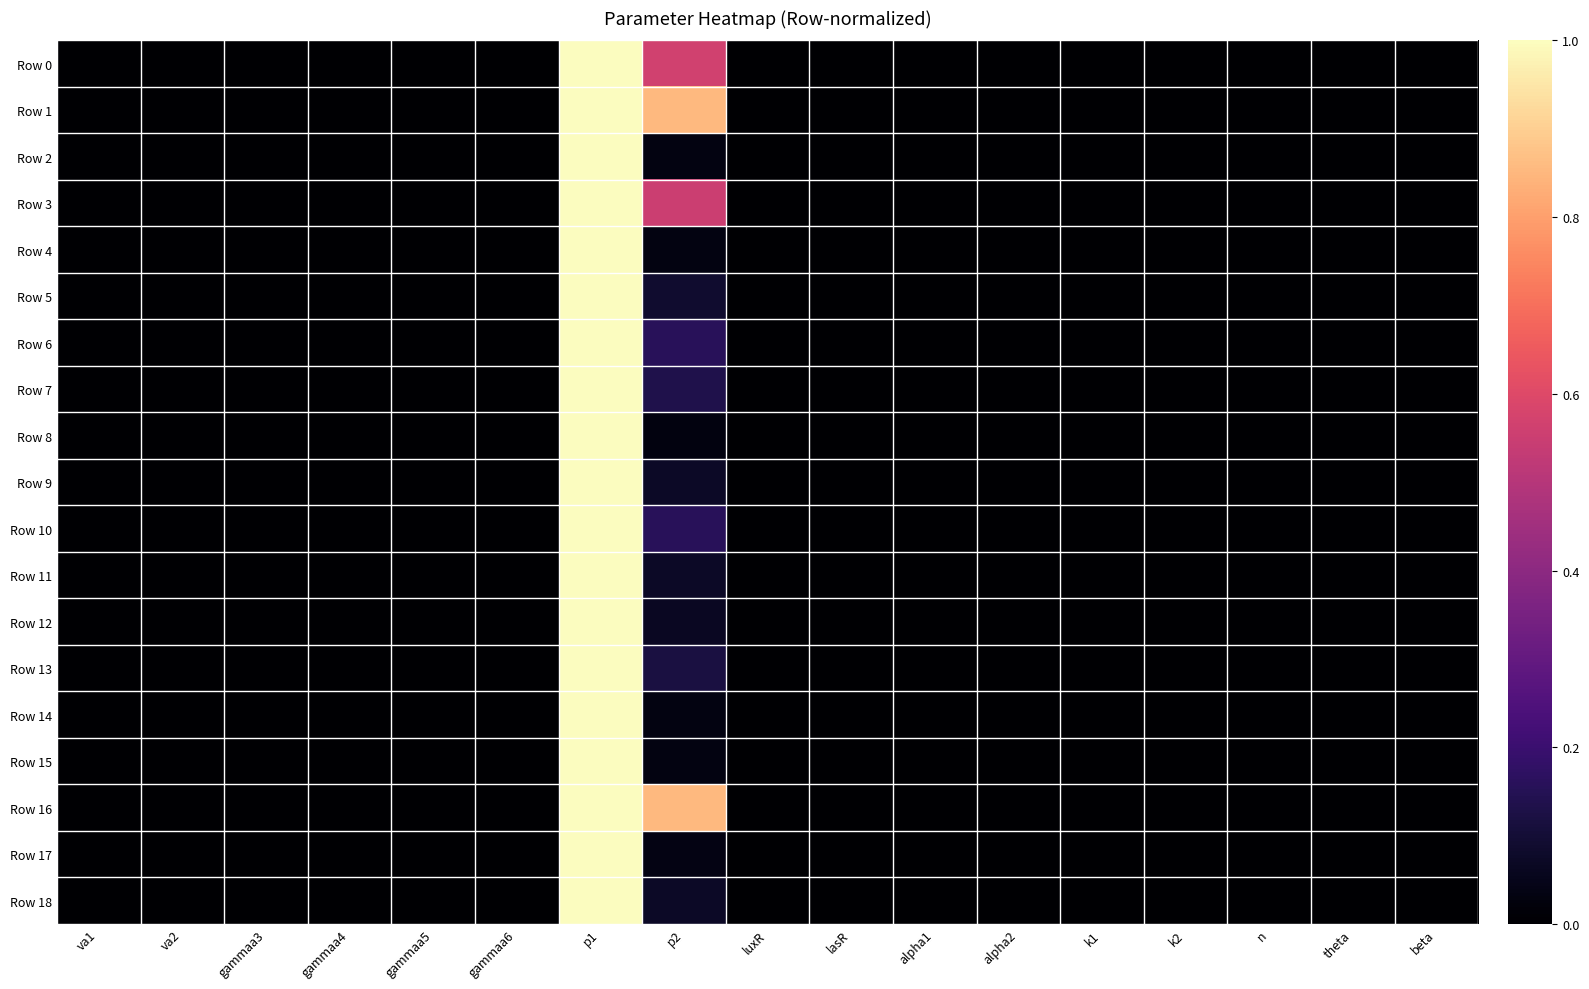

Reading left to right, extract all data points from this chart.

Row 0: va1=0.0	va2=0.0	gammaa3=0.0	gammaa4=0.0	gammaa5=0.0	gammaa6=0.0	p1=1.0	p2=0.6	luxR=0.0	lasR=0.0	alpha1=0.0	alpha2=0.0	k1=0.0	k2=0.0	n=0.0	theta=0.0	beta=0.0
Row 1: va1=0.0	va2=0.0	gammaa3=0.0	gammaa4=0.0	gammaa5=0.0	gammaa6=0.0	p1=1.0	p2=0.9	luxR=0.0	lasR=0.0	alpha1=0.0	alpha2=0.0	k1=0.0	k2=0.0	n=0.0	theta=0.0	beta=0.0
Row 2: va1=0.0	va2=0.0	gammaa3=0.0	gammaa4=0.0	gammaa5=0.0	gammaa6=0.0	p1=1.0	p2=0.0	luxR=0.0	lasR=0.0	alpha1=0.0	alpha2=0.0	k1=0.0	k2=0.0	n=0.0	theta=0.0	beta=0.0
Row 3: va1=0.0	va2=0.0	gammaa3=0.0	gammaa4=0.0	gammaa5=0.0	gammaa6=0.0	p1=1.0	p2=0.6	luxR=0.0	lasR=0.0	alpha1=0.0	alpha2=0.0	k1=0.0	k2=0.0	n=0.0	theta=0.0	beta=0.0
Row 4: va1=0.0	va2=0.0	gammaa3=0.0	gammaa4=0.0	gammaa5=0.0	gammaa6=0.0	p1=1.0	p2=0.0	luxR=0.0	lasR=0.0	alpha1=0.0	alpha2=0.0	k1=0.0	k2=0.0	n=0.0	theta=0.0	beta=0.0
Row 5: va1=0.0	va2=0.0	gammaa3=0.0	gammaa4=0.0	gammaa5=0.0	gammaa6=0.0	p1=1.0	p2=0.1	luxR=0.0	lasR=0.0	alpha1=0.0	alpha2=0.0	k1=0.0	k2=0.0	n=0.0	theta=0.0	beta=0.0
Row 6: va1=0.0	va2=0.0	gammaa3=0.0	gammaa4=0.0	gammaa5=0.0	gammaa6=0.0	p1=1.0	p2=0.2	luxR=0.0	lasR=0.0	alpha1=0.0	alpha2=0.0	k1=0.0	k2=0.0	n=0.0	theta=0.0	beta=0.0
Row 7: va1=0.0	va2=0.0	gammaa3=0.0	gammaa4=0.0	gammaa5=0.0	gammaa6=0.0	p1=1.0	p2=0.1	luxR=0.0	lasR=0.0	alpha1=0.0	alpha2=0.0	k1=0.0	k2=0.0	n=0.0	theta=0.0	beta=0.0
Row 8: va1=0.0	va2=0.0	gammaa3=0.0	gammaa4=0.0	gammaa5=0.0	gammaa6=0.0	p1=1.0	p2=0.0	luxR=0.0	lasR=0.0	alpha1=0.0	alpha2=0.0	k1=0.0	k2=0.0	n=0.0	theta=0.0	beta=0.0
Row 9: va1=0.0	va2=0.0	gammaa3=0.0	gammaa4=0.0	gammaa5=0.0	gammaa6=0.0	p1=1.0	p2=0.1	luxR=0.0	lasR=0.0	alpha1=0.0	alpha2=0.0	k1=0.0	k2=0.0	n=0.0	theta=0.0	beta=0.0
Row 10: va1=0.0	va2=0.0	gammaa3=0.0	gammaa4=0.0	gammaa5=0.0	gammaa6=0.0	p1=1.0	p2=0.2	luxR=0.0	lasR=0.0	alpha1=0.0	alpha2=0.0	k1=0.0	k2=0.0	n=0.0	theta=0.0	beta=0.0
Row 11: va1=0.0	va2=0.0	gammaa3=0.0	gammaa4=0.0	gammaa5=0.0	gammaa6=0.0	p1=1.0	p2=0.1	luxR=0.0	lasR=0.0	alpha1=0.0	alpha2=0.0	k1=0.0	k2=0.0	n=0.0	theta=0.0	beta=0.0
Row 12: va1=0.0	va2=0.0	gammaa3=0.0	gammaa4=0.0	gammaa5=0.0	gammaa6=0.0	p1=1.0	p2=0.1	luxR=0.0	lasR=0.0	alpha1=0.0	alpha2=0.0	k1=0.0	k2=0.0	n=0.0	theta=0.0	beta=0.0
Row 13: va1=0.0	va2=0.0	gammaa3=0.0	gammaa4=0.0	gammaa5=0.0	gammaa6=0.0	p1=1.0	p2=0.1	luxR=0.0	lasR=0.0	alpha1=0.0	alpha2=0.0	k1=0.0	k2=0.0	n=0.0	theta=0.0	beta=0.0
Row 14: va1=0.0	va2=0.0	gammaa3=0.0	gammaa4=0.0	gammaa5=0.0	gammaa6=0.0	p1=1.0	p2=0.0	luxR=0.0	lasR=0.0	alpha1=0.0	alpha2=0.0	k1=0.0	k2=0.0	n=0.0	theta=0.0	beta=0.0
Row 15: va1=0.0	va2=0.0	gammaa3=0.0	gammaa4=0.0	gammaa5=0.0	gammaa6=0.0	p1=1.0	p2=0.0	luxR=0.0	lasR=0.0	alpha1=0.0	alpha2=0.0	k1=0.0	k2=0.0	n=0.0	theta=0.0	beta=0.0
Row 16: va1=0.0	va2=0.0	gammaa3=0.0	gammaa4=0.0	gammaa5=0.0	gammaa6=0.0	p1=1.0	p2=0.9	luxR=0.0	lasR=0.0	alpha1=0.0	alpha2=0.0	k1=0.0	k2=0.0	n=0.0	theta=0.0	beta=0.0
Row 17: va1=0.0	va2=0.0	gammaa3=0.0	gammaa4=0.0	gammaa5=0.0	gammaa6=0.0	p1=1.0	p2=0.0	luxR=0.0	lasR=0.0	alpha1=0.0	alpha2=0.0	k1=0.0	k2=0.0	n=0.0	theta=0.0	beta=0.0
Row 18: va1=0.0	va2=0.0	gammaa3=0.0	gammaa4=0.0	gammaa5=0.0	gammaa6=0.0	p1=1.0	p2=0.1	luxR=0.0	lasR=0.0	alpha1=0.0	alpha2=0.0	k1=0.0	k2=0.0	n=0.0	theta=0.0	beta=0.0